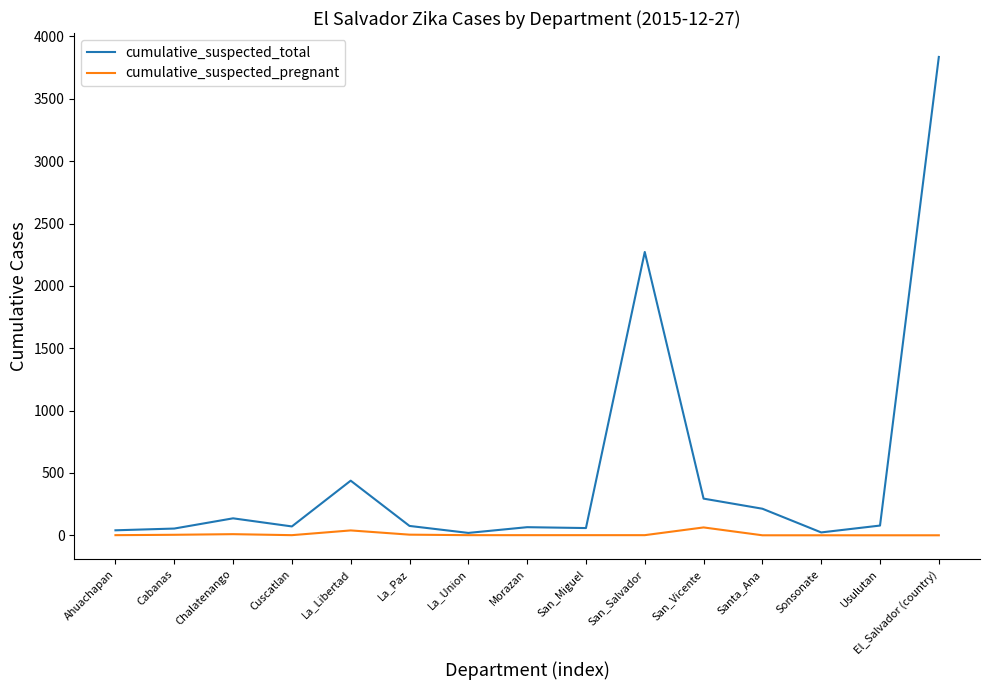

What are all the series names shown in the legend?

cumulative_suspected_total, cumulative_suspected_pregnant